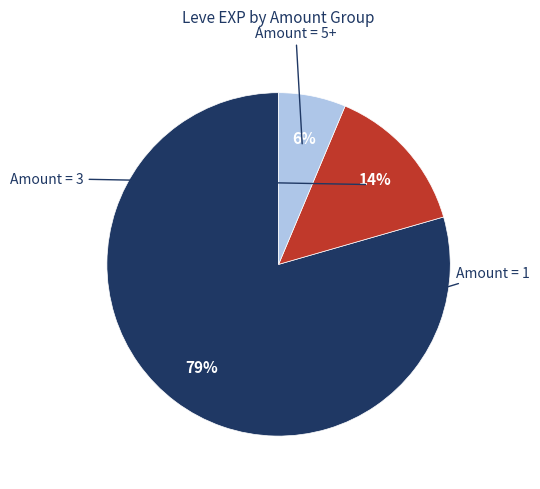

To the nearest percent, what is the average slice percentage?

33%